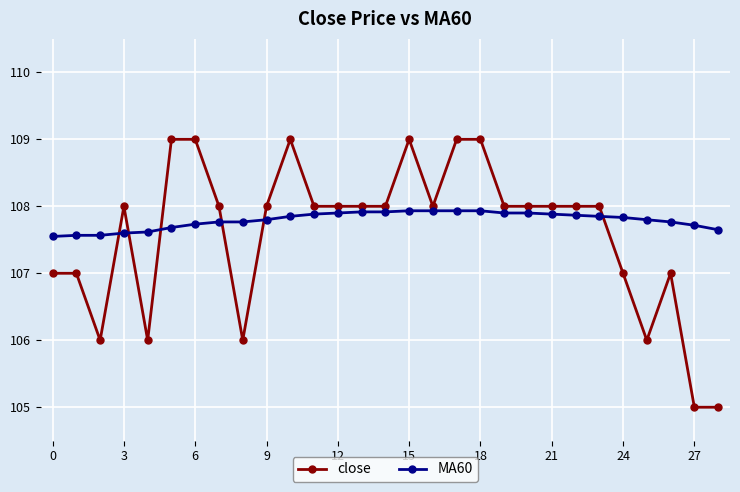

True or false: close has more than 2 interior local peaks.

True